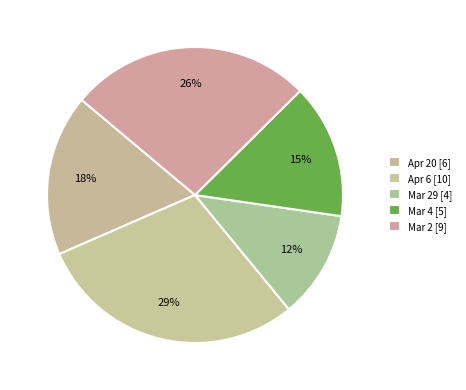

How many segments does this pie chart have?

5